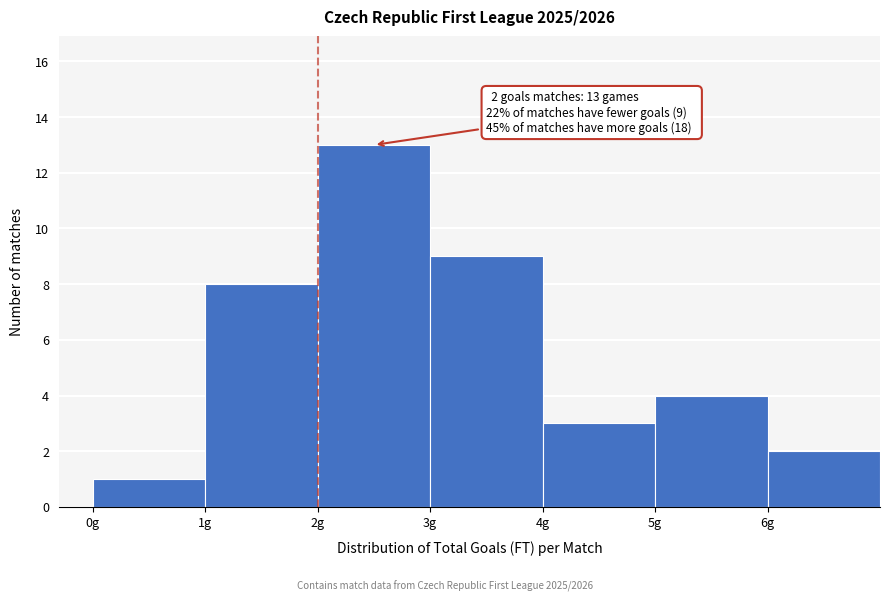

Over which range of the x-axis is the bar tallest?

2 to 3